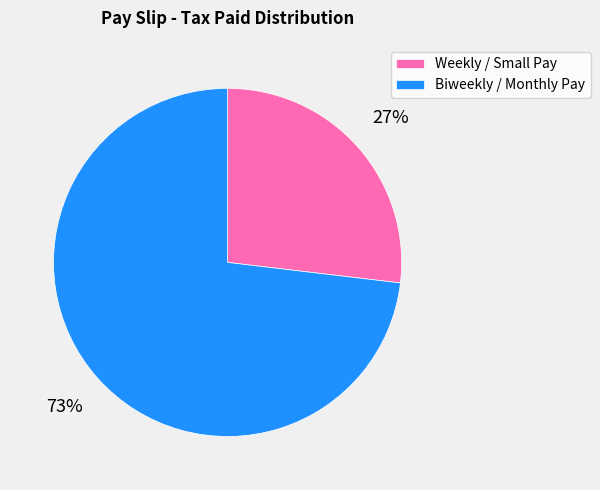

How many segments does this pie chart have?

2